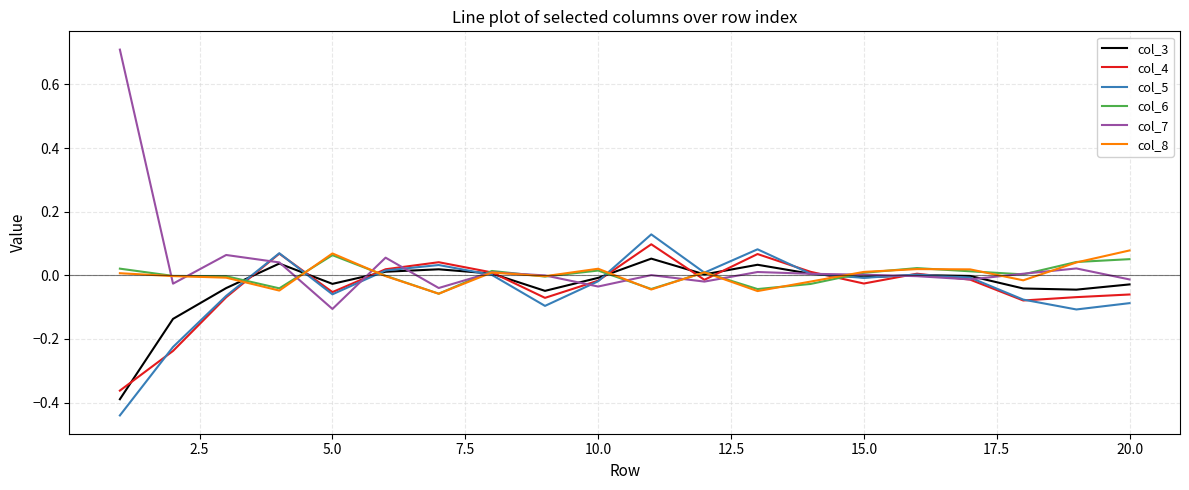

Which series has the largest total across all categories?

col_7